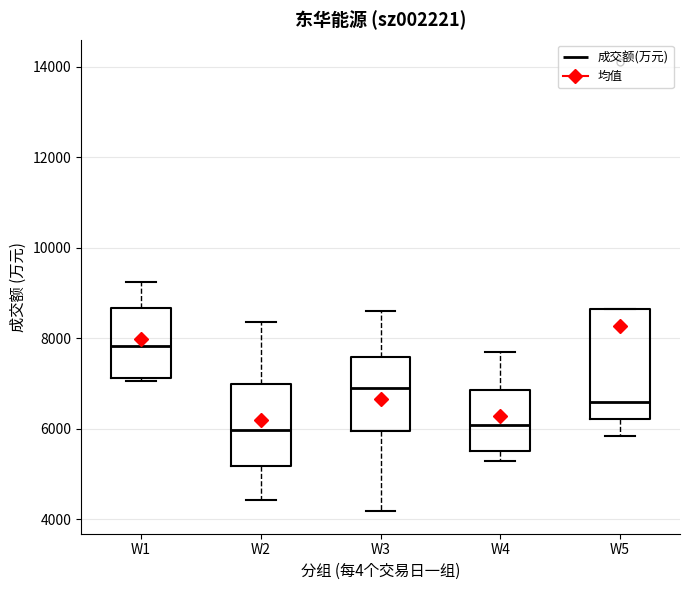

Comparing the boxes themselves (not the whiskers), which one is the tallest?

W5